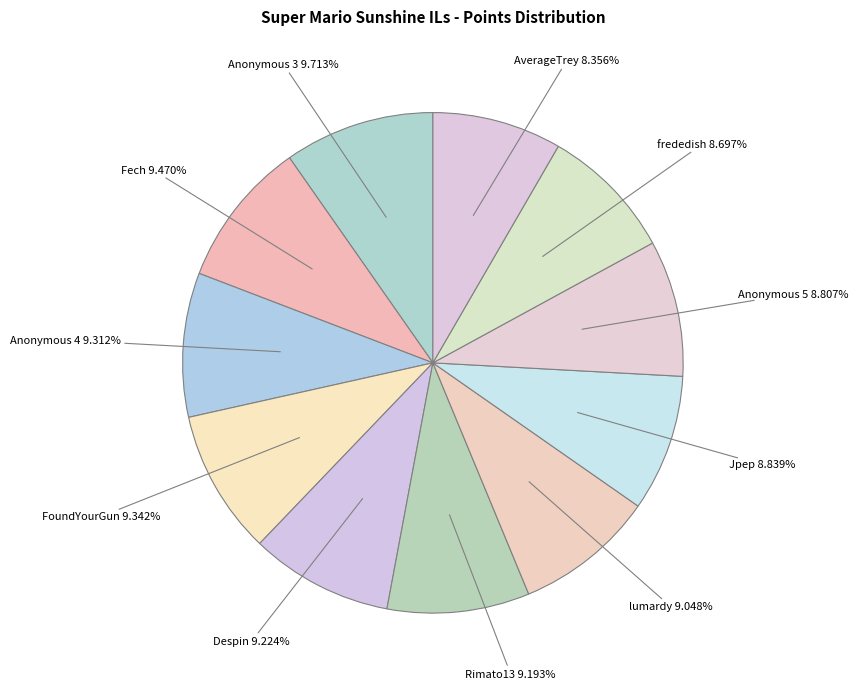

How many slices are in this pie chart?

11